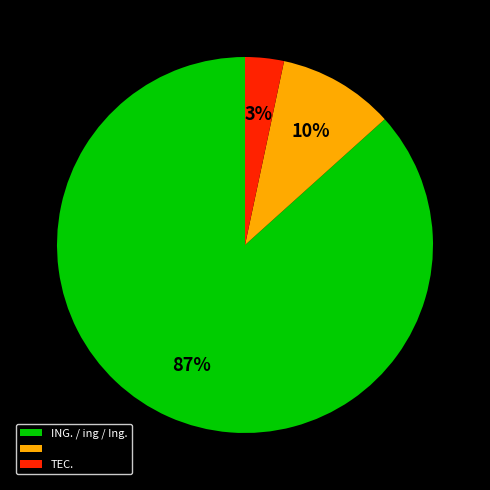

Is there a majority slice in this chart?

Yes